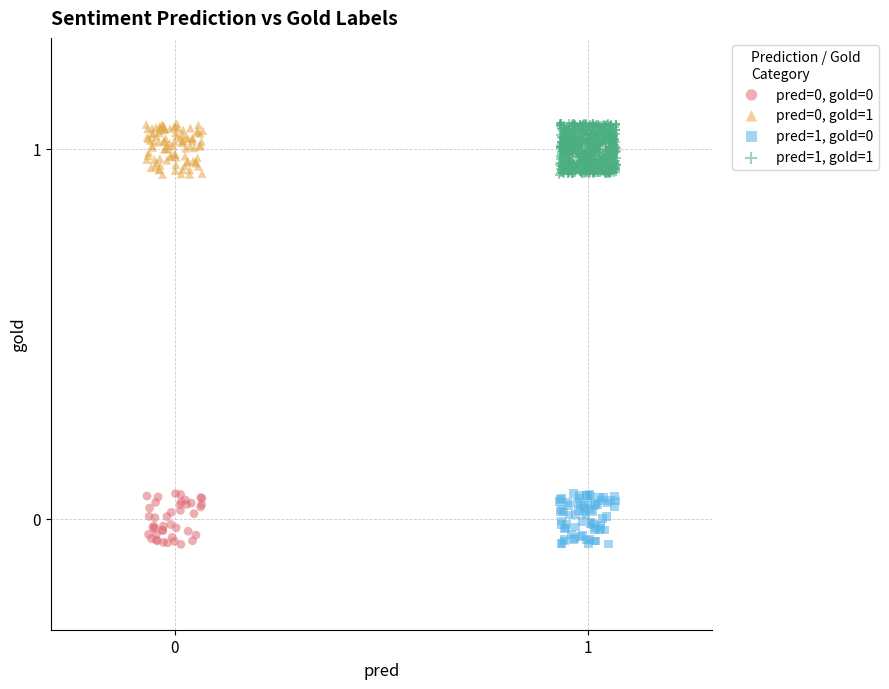

Which series has the widest spread of Y values?

pred=1, gold=1